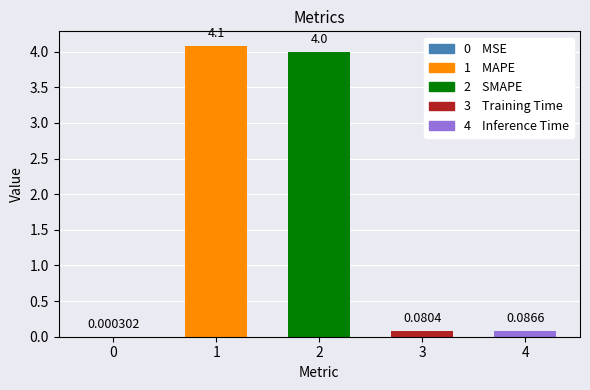

What is the sum of all values?

8.2